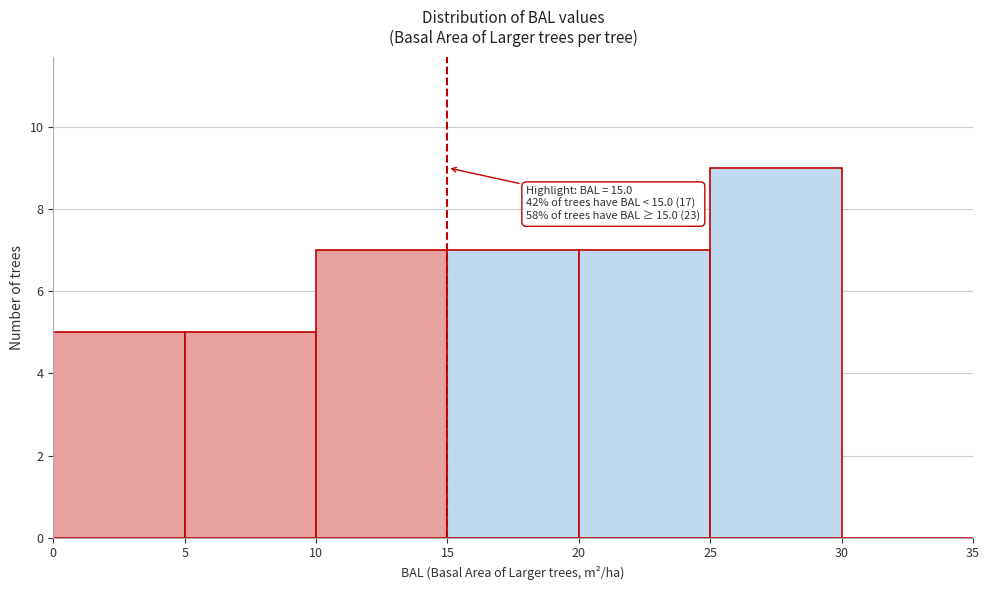

Which range on the x-axis has the tallest bar?

25 to 30